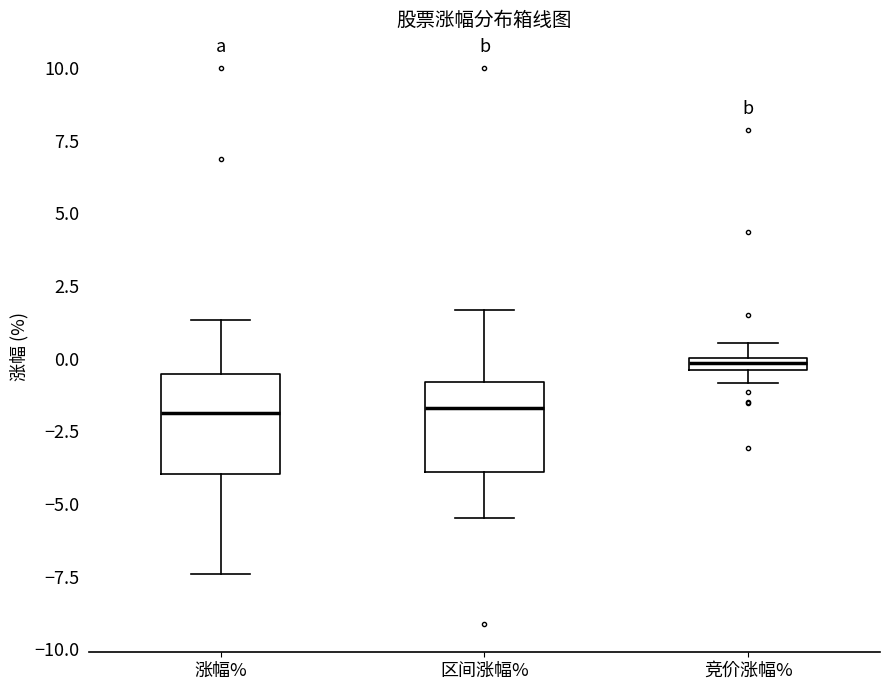

Which box's median line is the highest?

竞价涨幅%